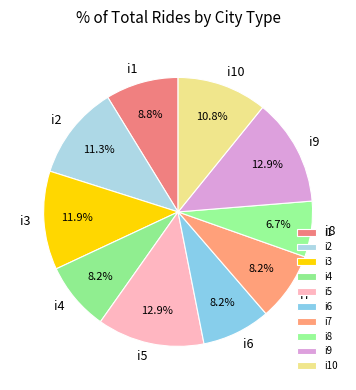

Is there a majority slice in this chart?

No